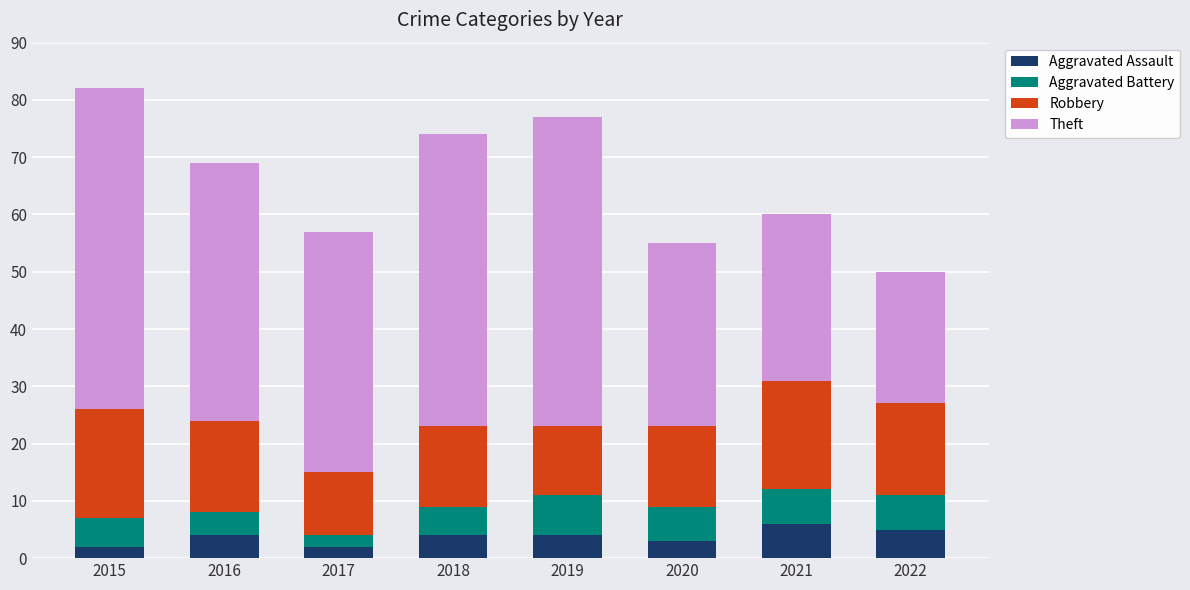

What is the sum of all Aggravated Assault values?

30